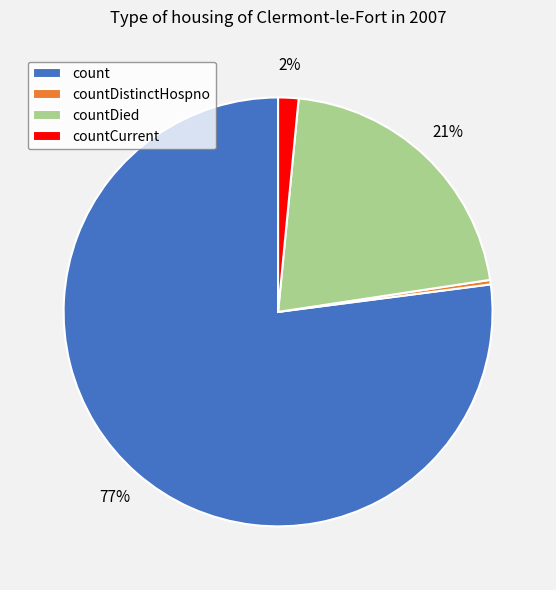

What is the largest slice in the pie chart?

count